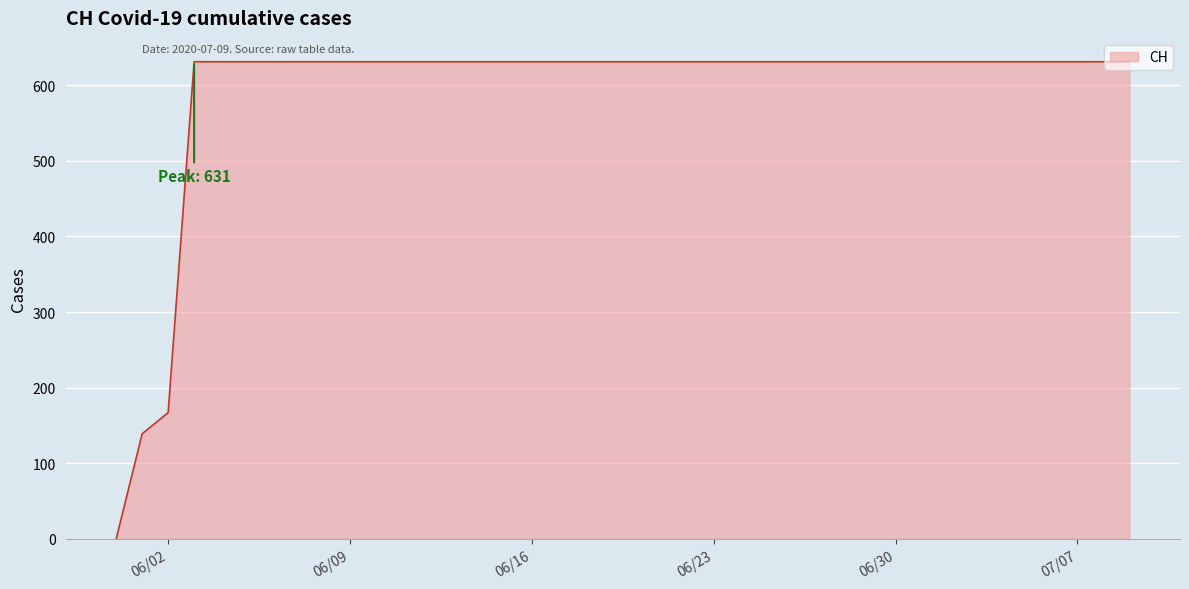

How many distinct data groups are displayed?

1